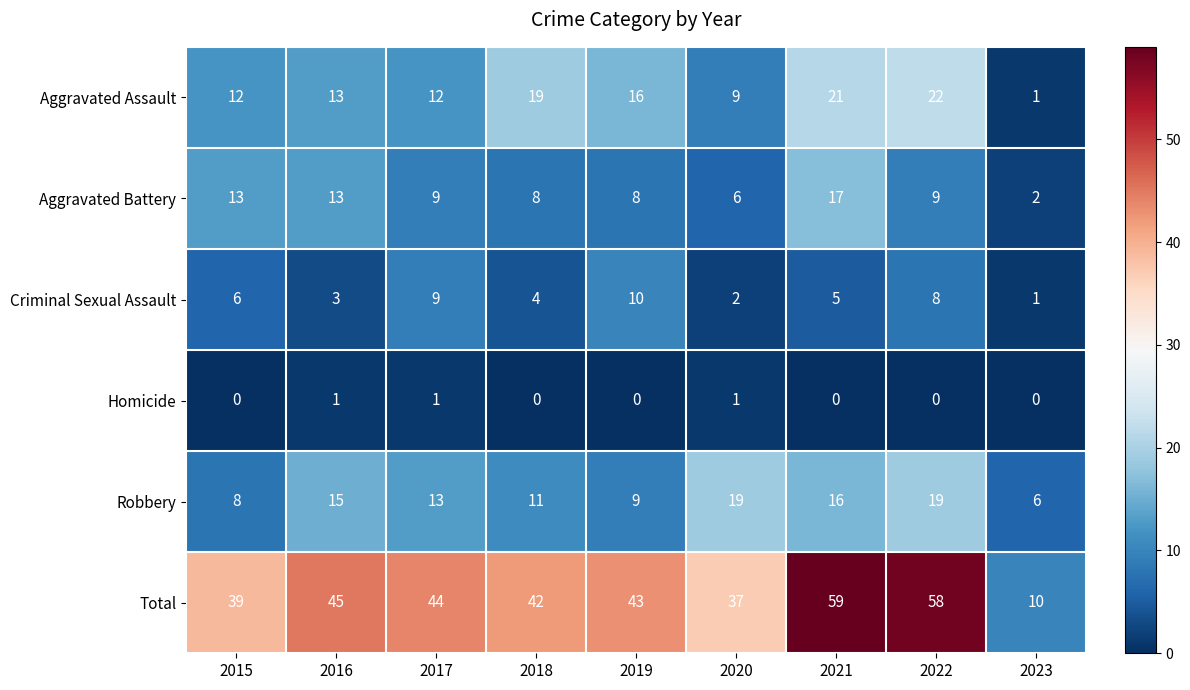

What is the greatest value displayed?

59